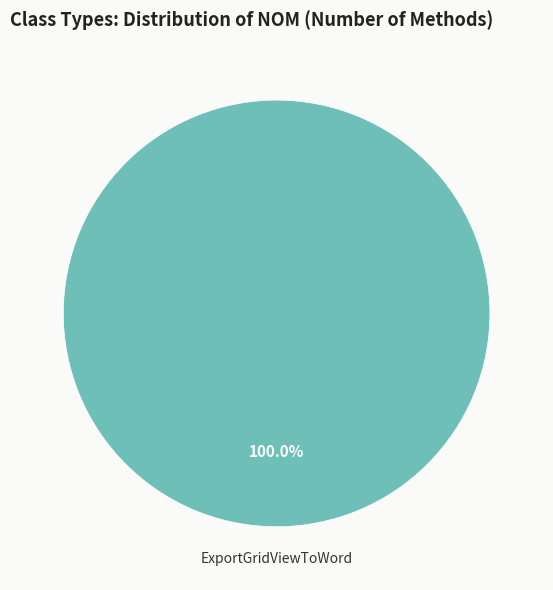

How many slices are in this pie chart?

1